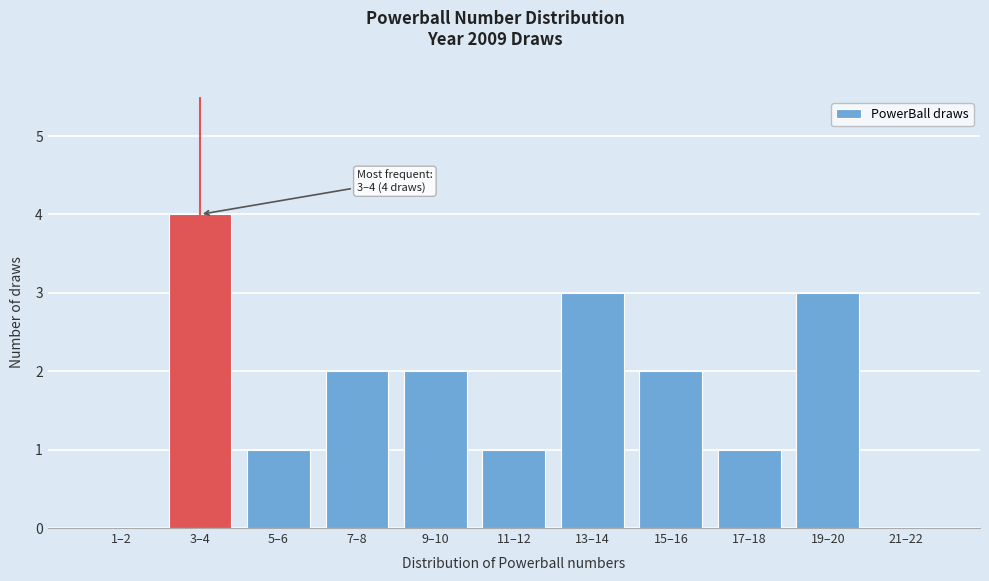

Reading left to right, transcribe all the data shown in this chart.

1–2=0	3–4=4	5–6=1	7–8=2	9–10=2	11–12=1	13–14=3	15–16=2	17–18=1	19–20=3	21–22=0